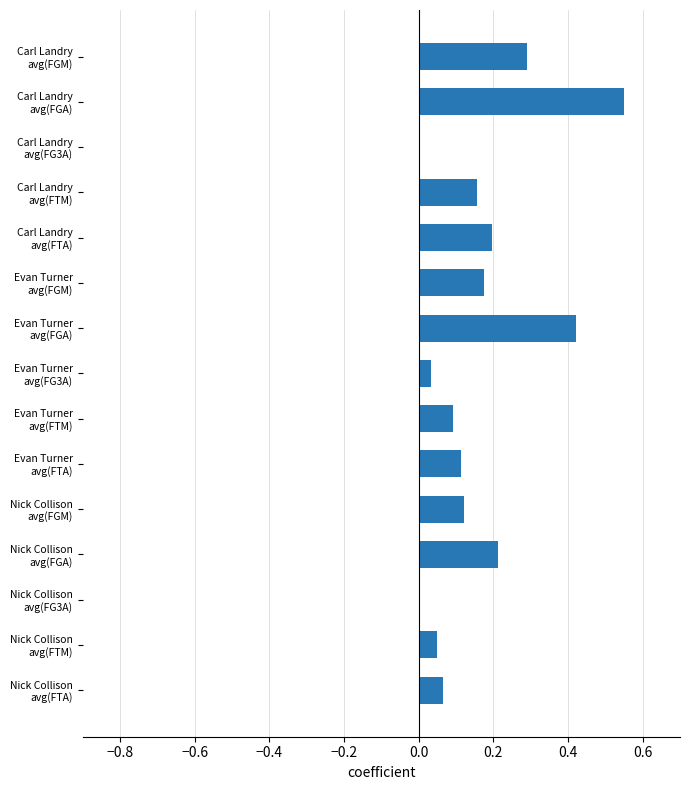

What is the sum of all values?

2.5